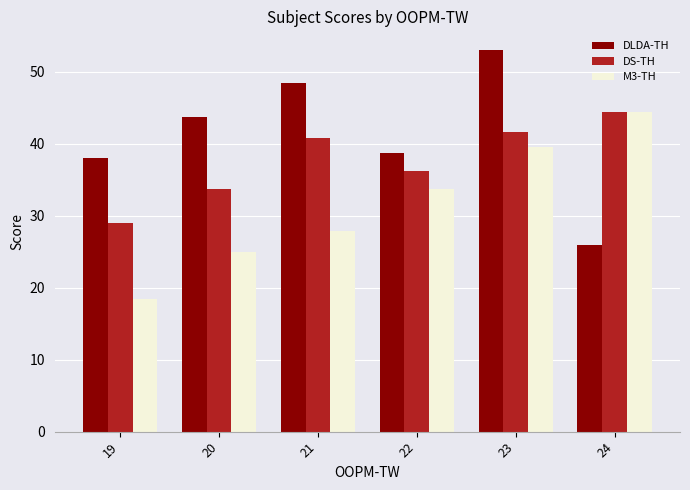

Is it true that DLDA-TH equals 43.8 at 20?

True